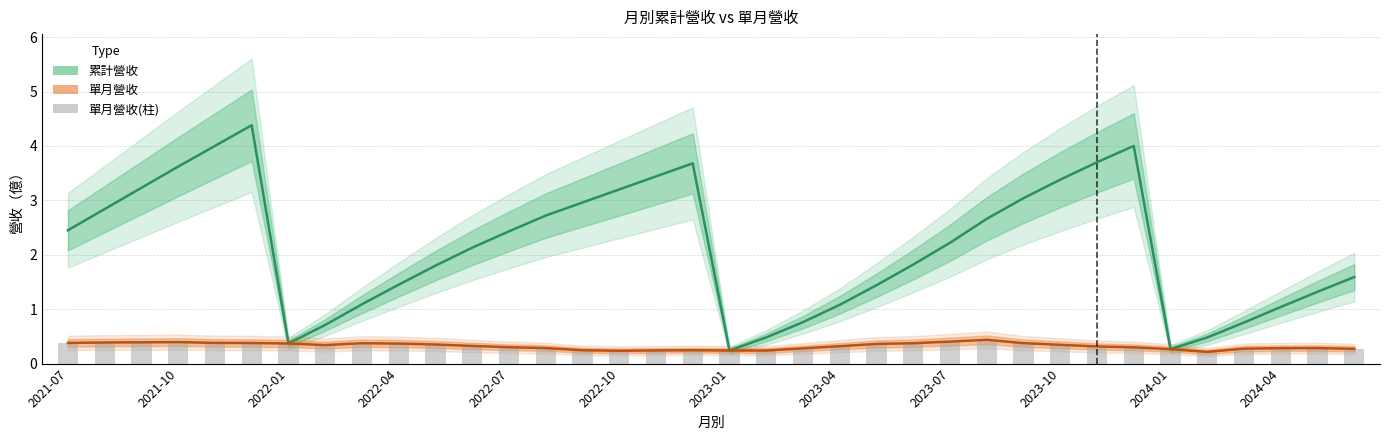

How many groups of bars are there?

36